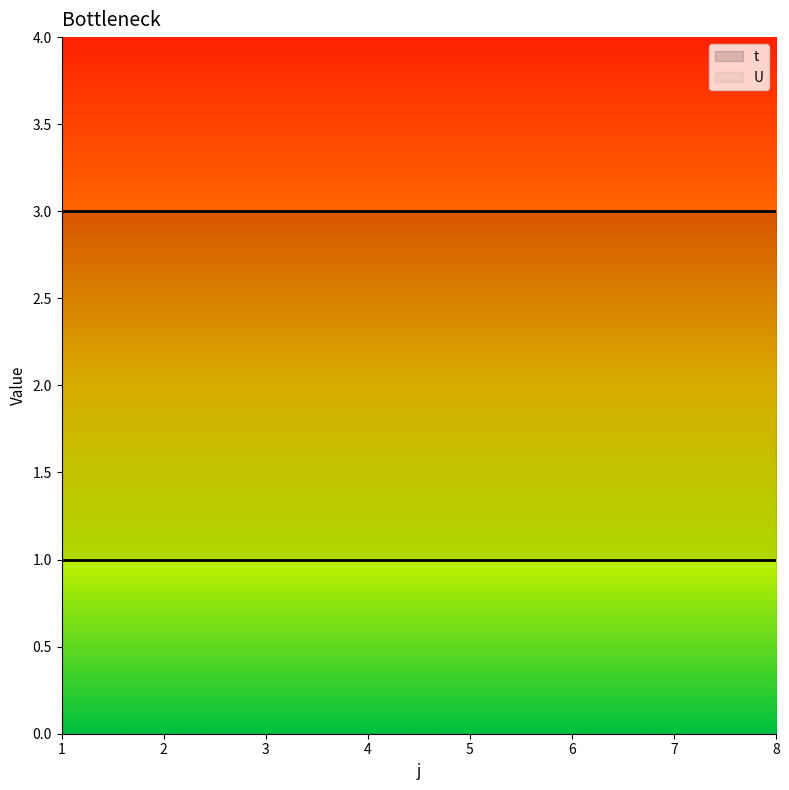

Reading left to right, what are all the values shown in this chart?

t: 1=3	2=3	3=3	4=3	5=3	6=3	7=3	8=3
U: 1=1	2=1	3=1	4=1	5=1	6=1	7=1	8=1